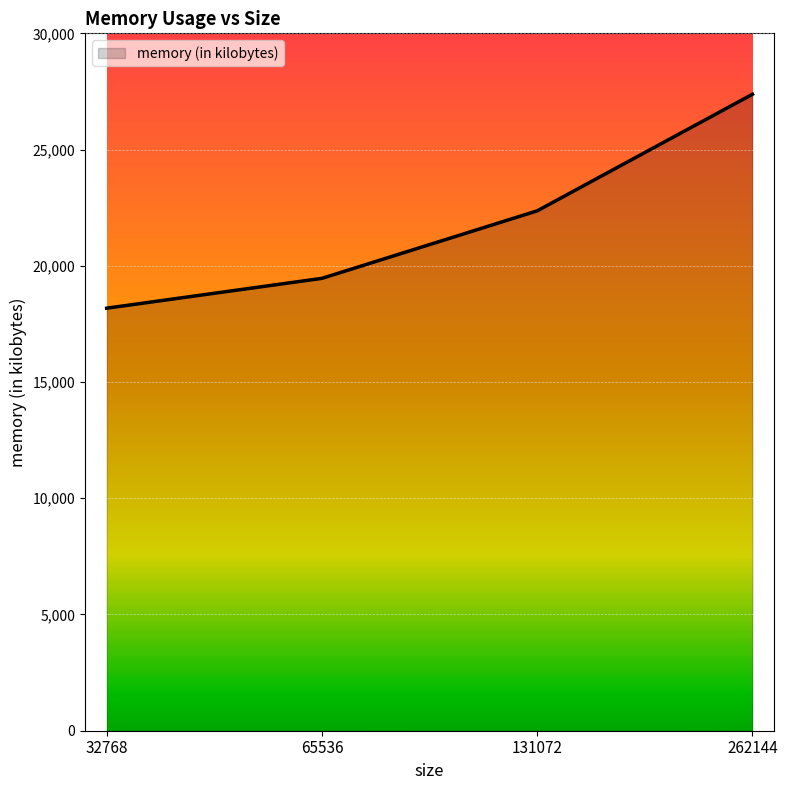

True or false: the data has more than 0 interior local peaks.

False